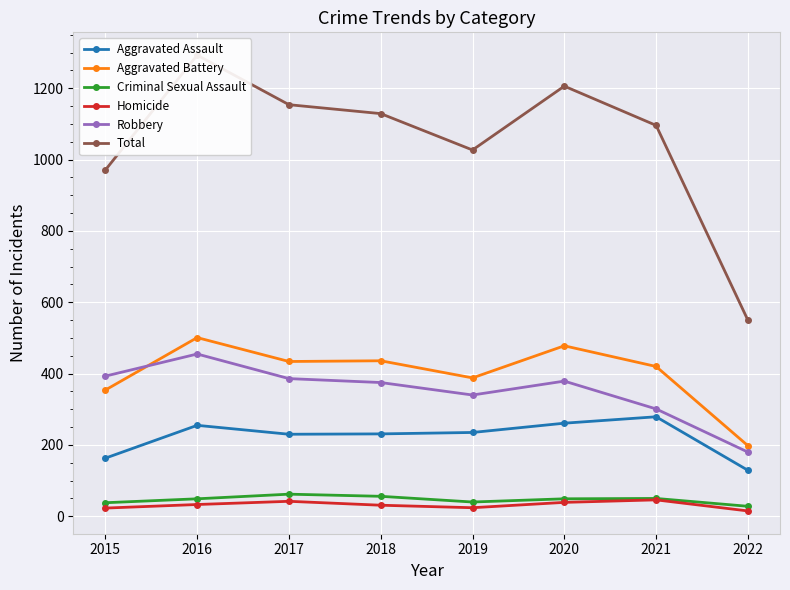

At which label is Homicide closest to 30?

2018